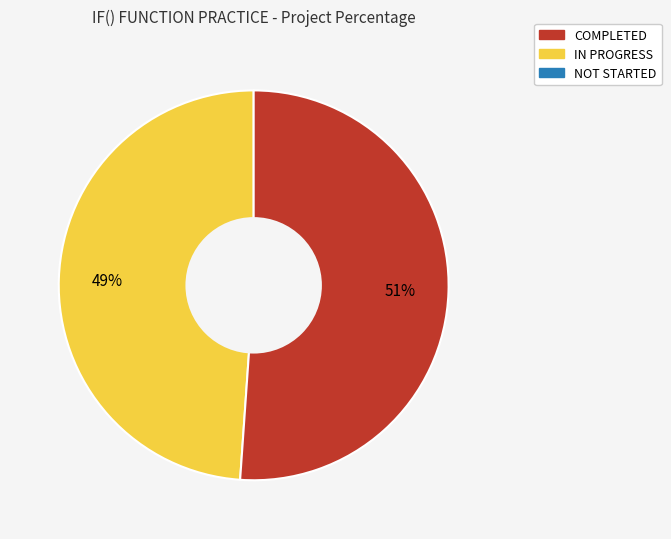

To the nearest percent, what is the difference between the largest and smallest slice percentages?

2%